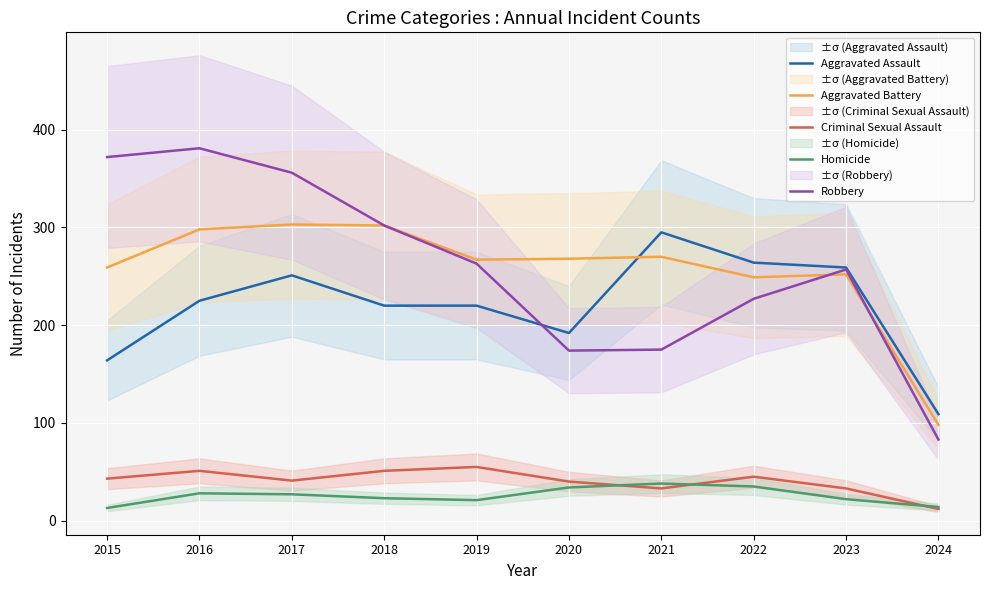

Which series changed the most between 2016 and 2021?

Robbery